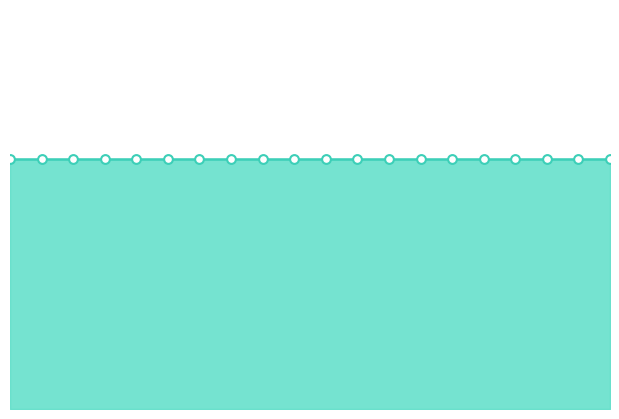

Which series has the largest Y range (max minus min)?

Total